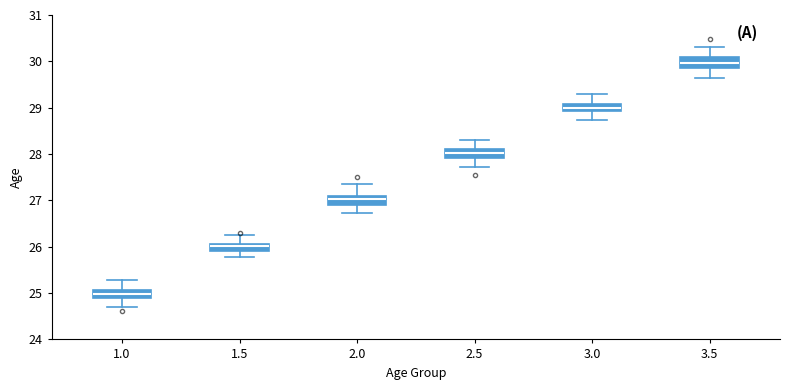

Where does the upper whisker of the box at x = 2.5 end on the y-axis? The values are not printed on the chart, so give them approximately, as read against the axis.

28.3